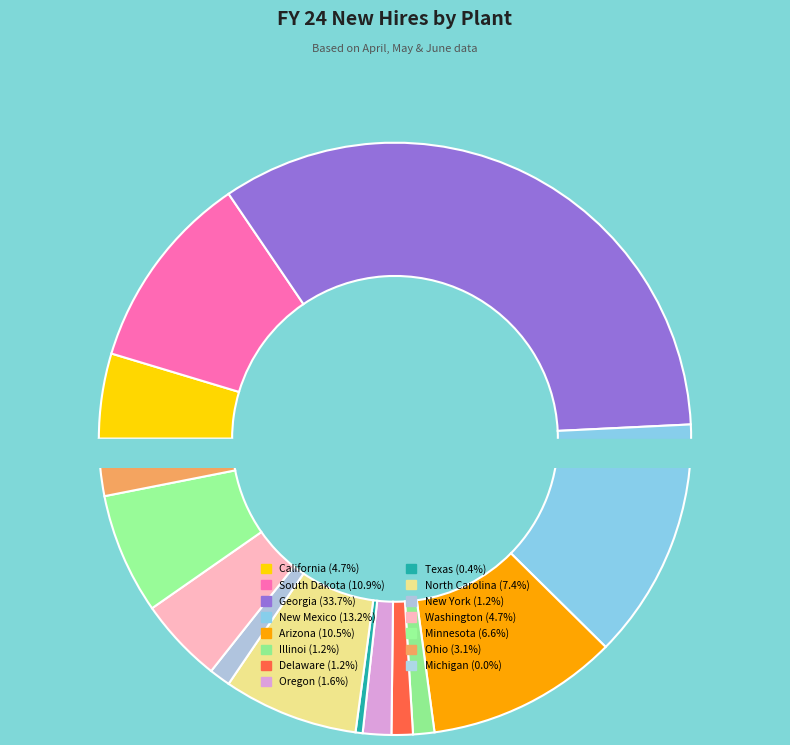

What percentage is NOT represented by Arizona?

89.5%